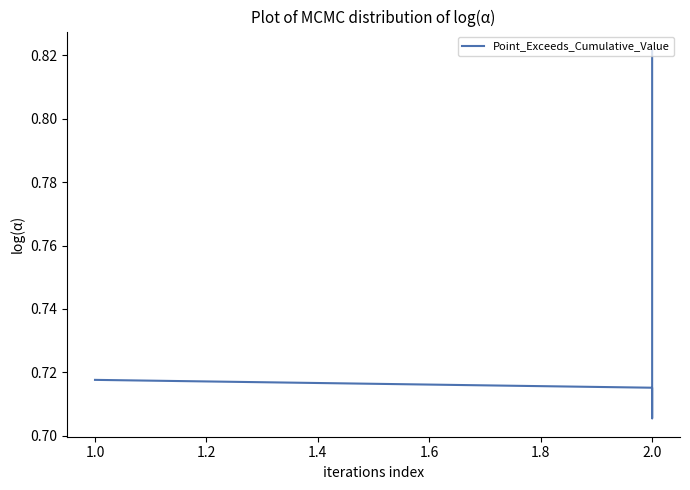

Between 1.0 and 2.0, which is larger?

1.0